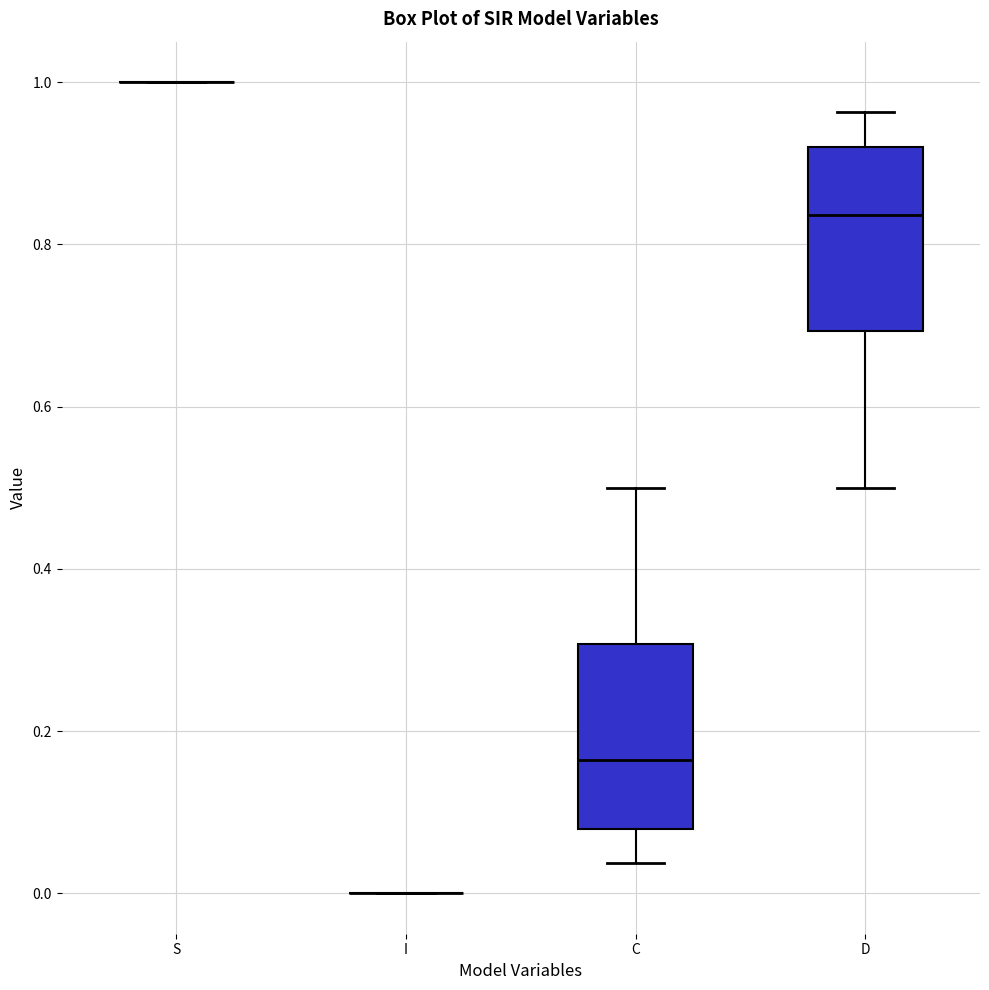

Reading left to right, read every box against the y-axis: the position of its median line, the range the box covers, and the ends of its whiskers. The values are not printed on the chart, so give them approximately, as read against the axis.

S: box collapsed to a line at 1.00, whiskers 1.00 to 1.00
I: box collapsed to a line at 0.00, whiskers 0.00 to 0.00
C: median 0.16, box 0.08 to 0.30, whiskers 0.04 to 0.50
D: median 0.84, box 0.70 to 0.92, whiskers 0.50 to 0.96